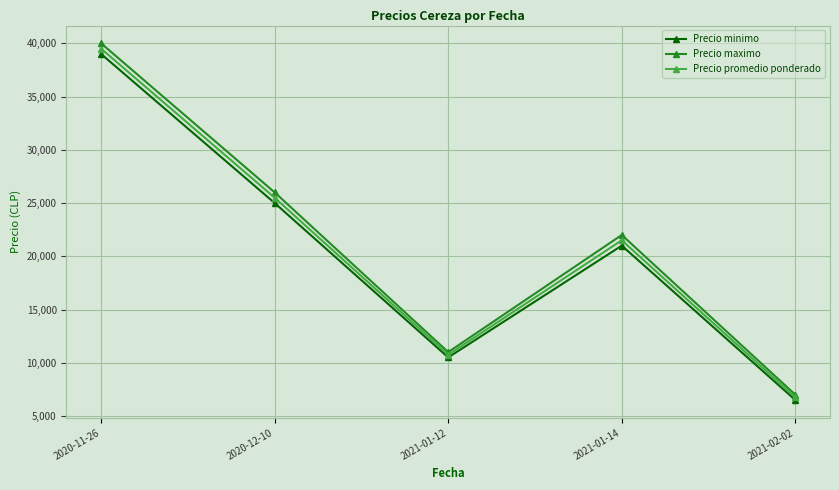

What is the spread (max minus min) of values at 2021-01-14?

1000